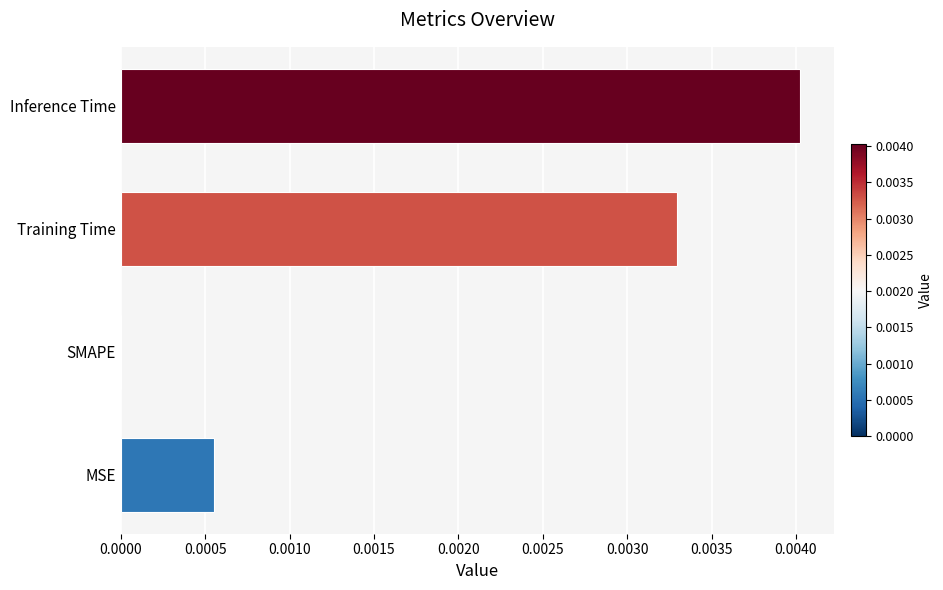

How many distinct data groups are displayed?

1